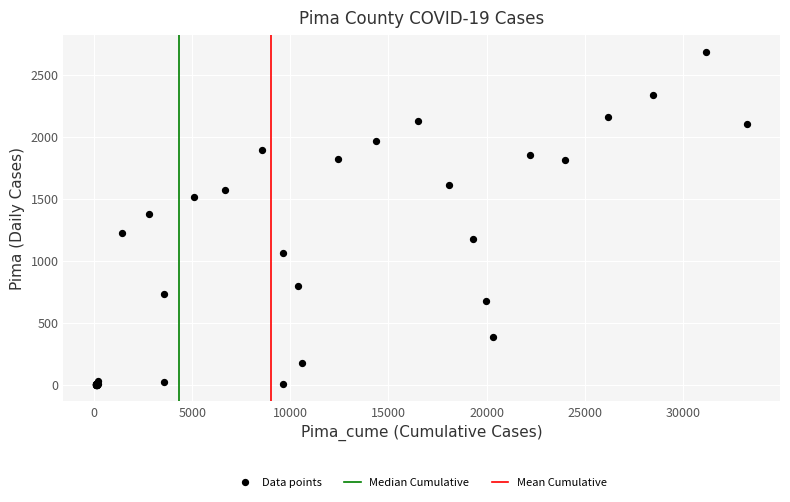

What Y value in the scatter plot is closest to 1344?

1380